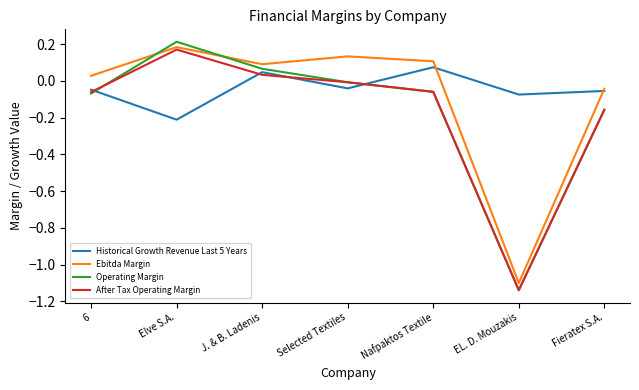

Is it true that Operating Margin equals -0.2 at Fieratex S.A.?

True